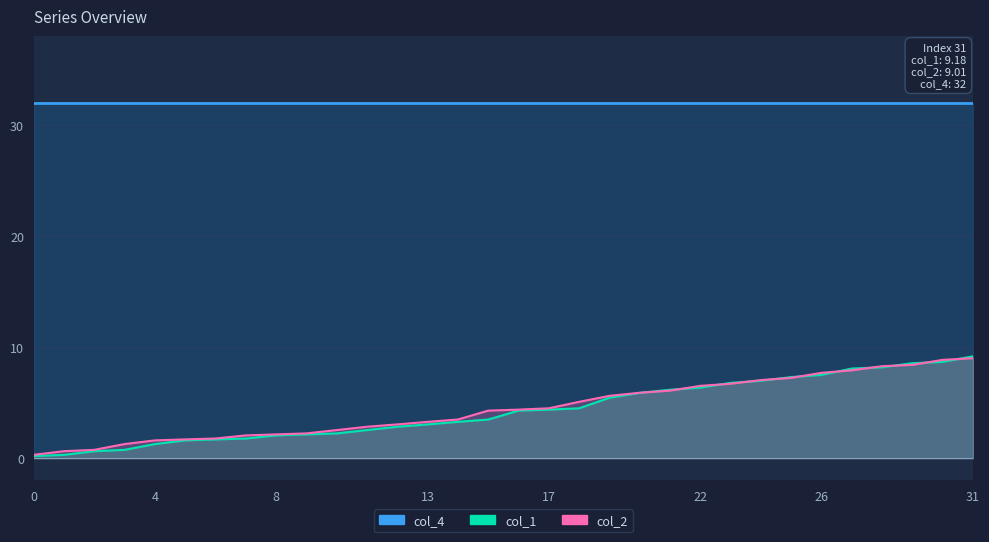

Between 10 and 29, which series saw the biggest shift?

col_1